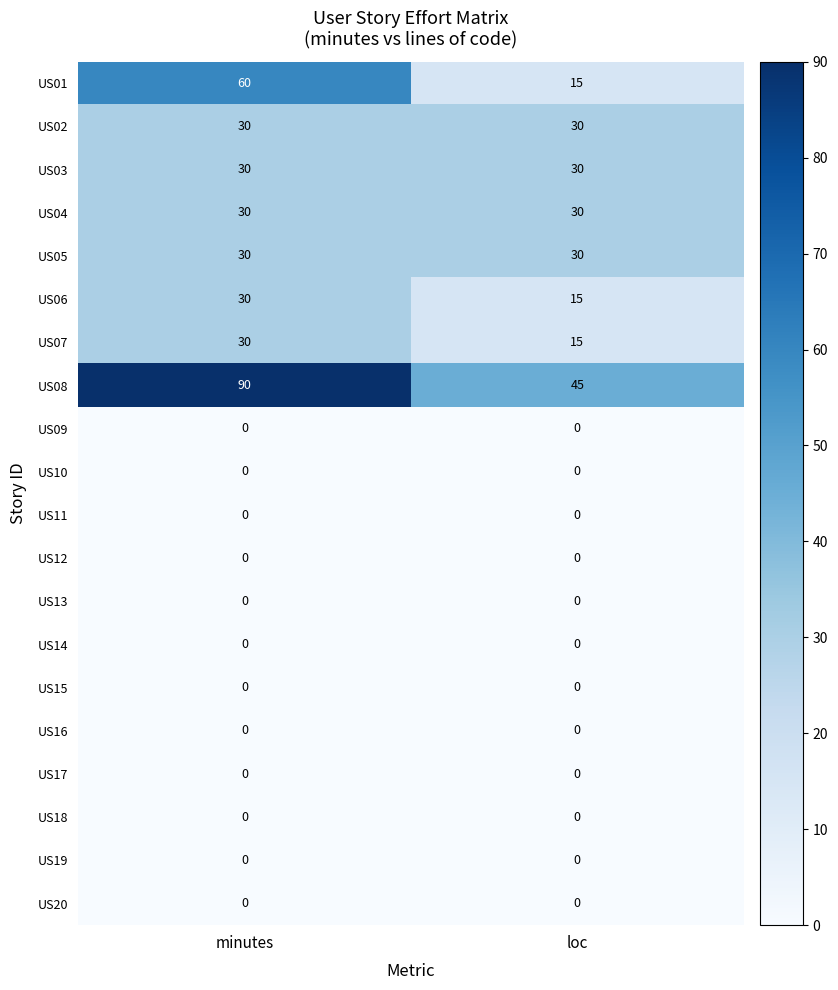

At which label does US07 reach its minimum?

loc